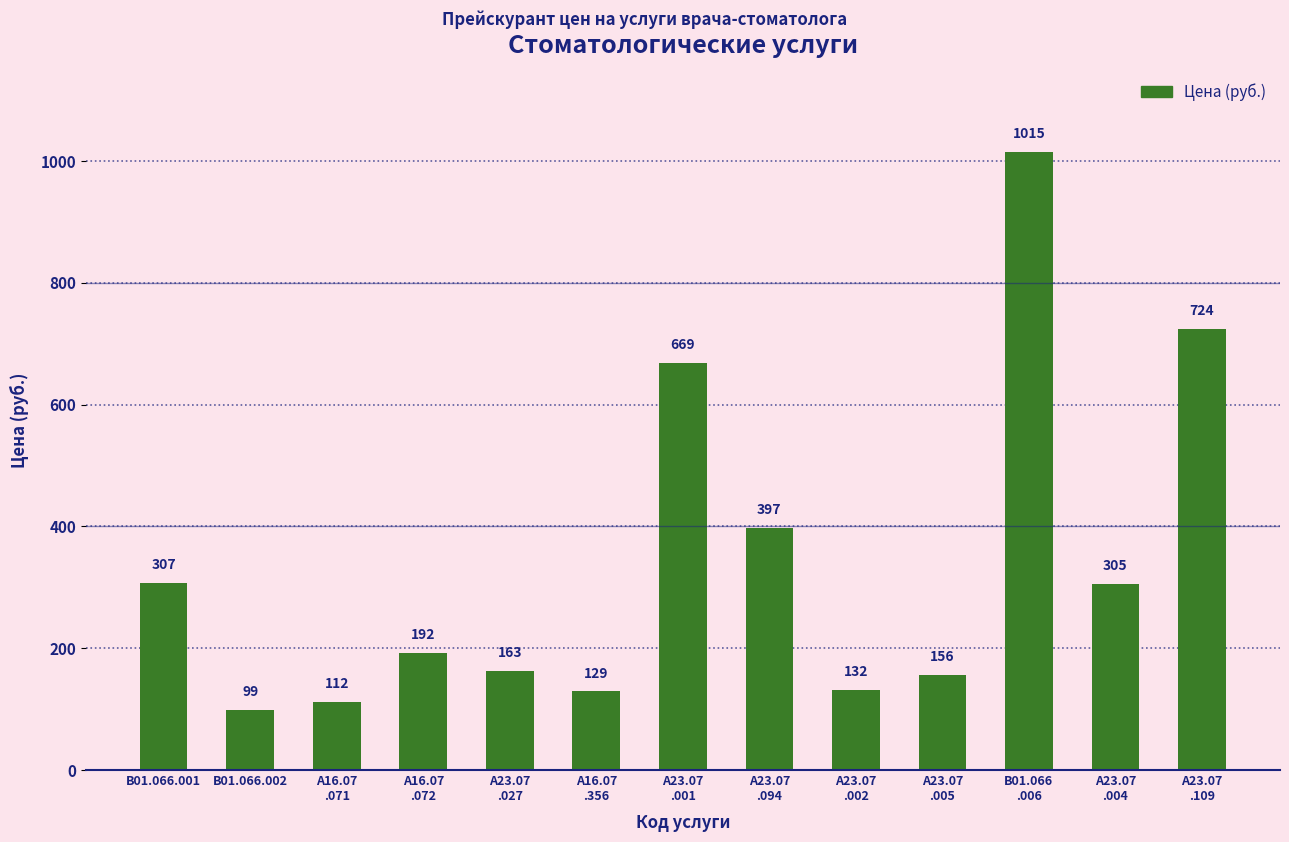

What is the difference between the values at А23.07
.027 and В01.066
.006?

852